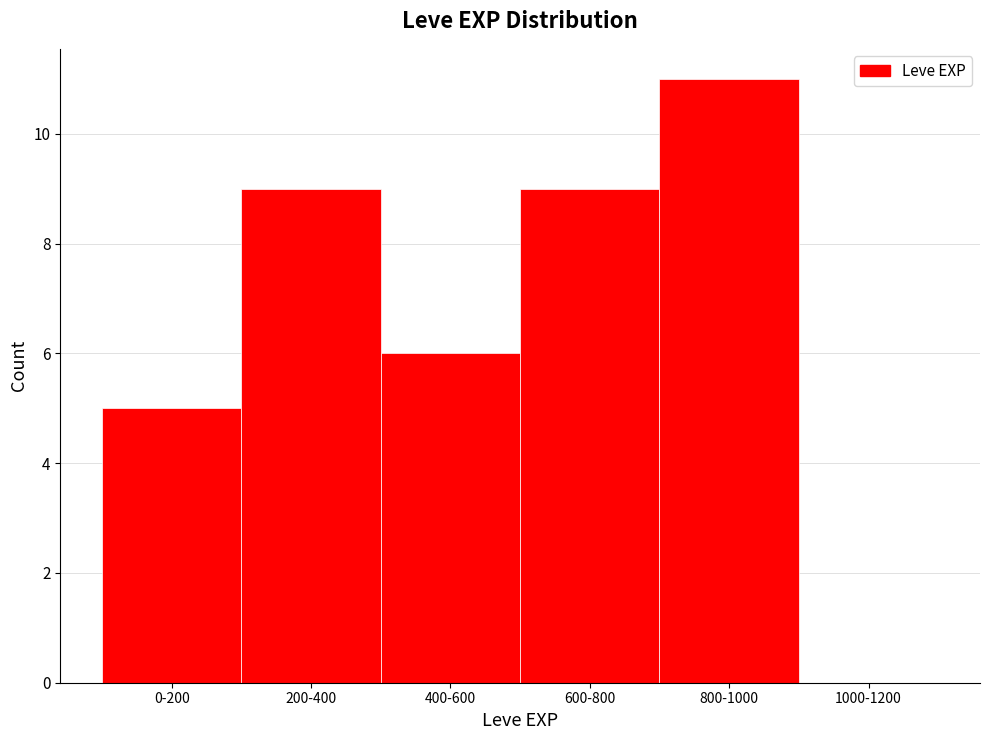

Reading left to right, what are all the values shown in this chart?

0-200=5	200-400=9	400-600=6	600-800=9	800-1000=11	1000-1200=0